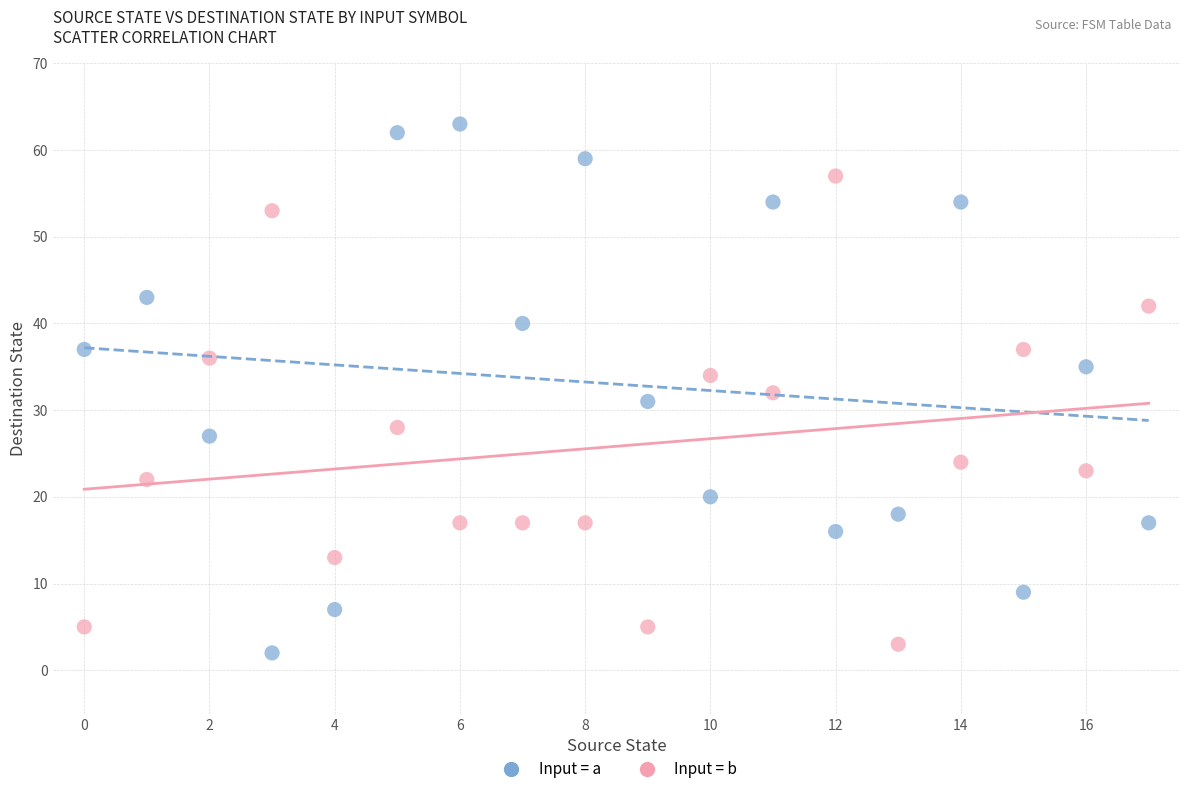

Which series has the widest spread of Y values?

Input = a